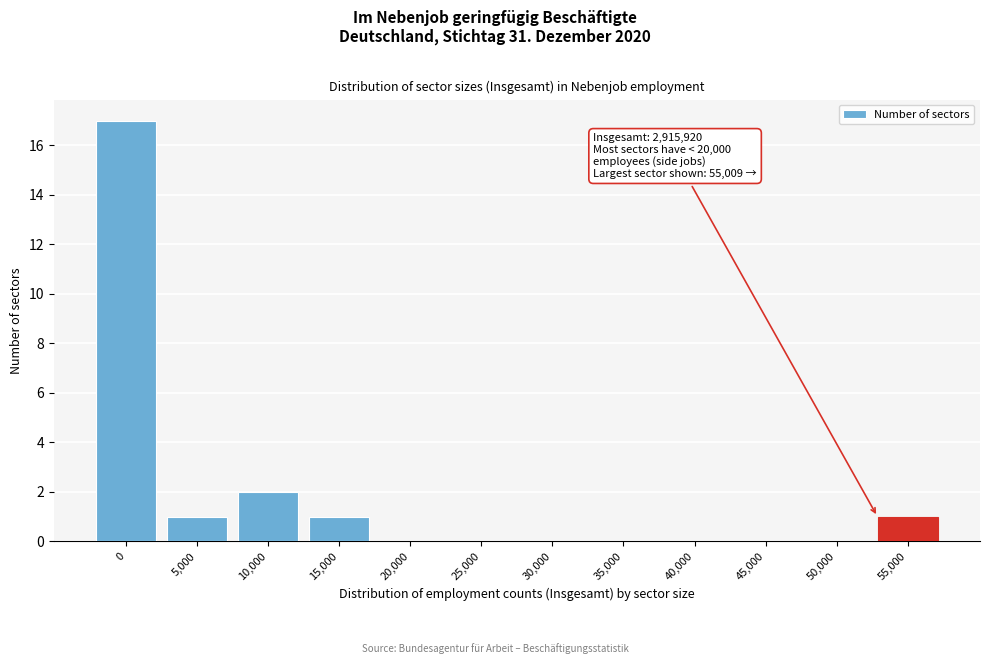

Reading right to left, list all the values displayed in this chart.

55,000=1	50,000=0	45,000=0	40,000=0	35,000=0	30,000=0	25,000=0	20,000=0	15,000=1	10,000=2	5,000=1	0=17